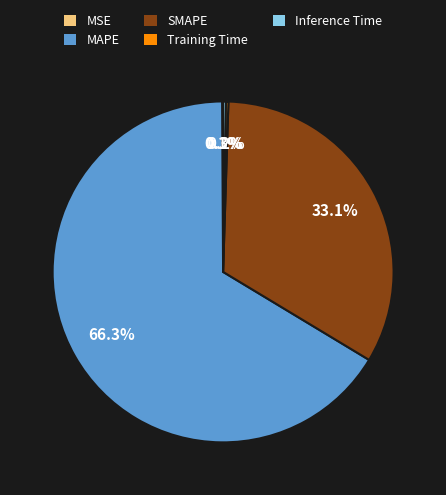

Which category has the biggest portion of the pie?

MAPE